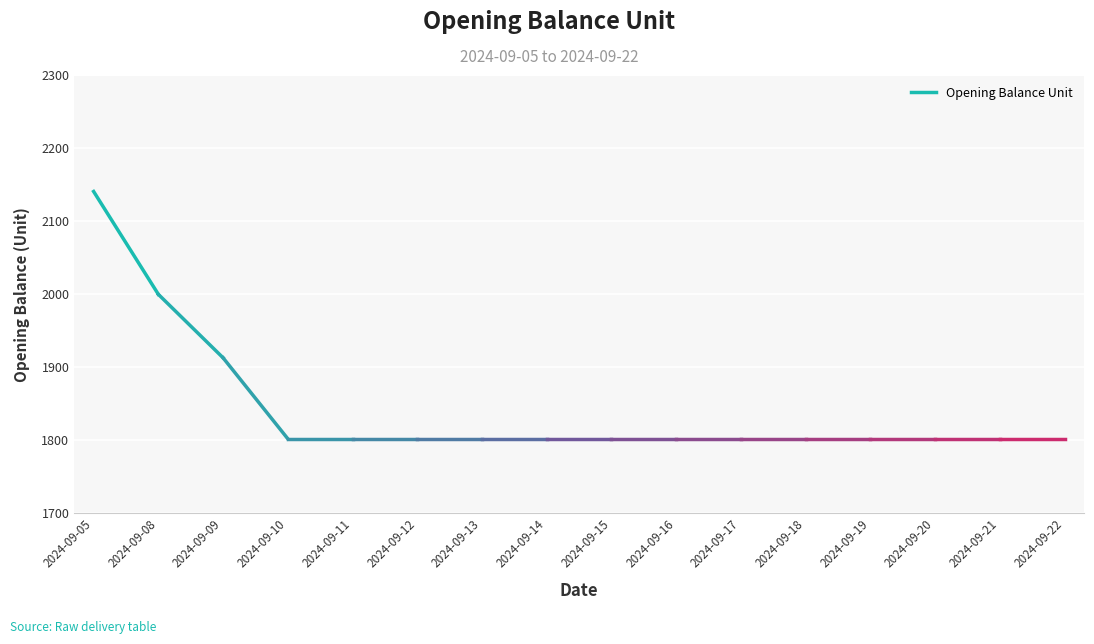

How many data points does each series have?

16